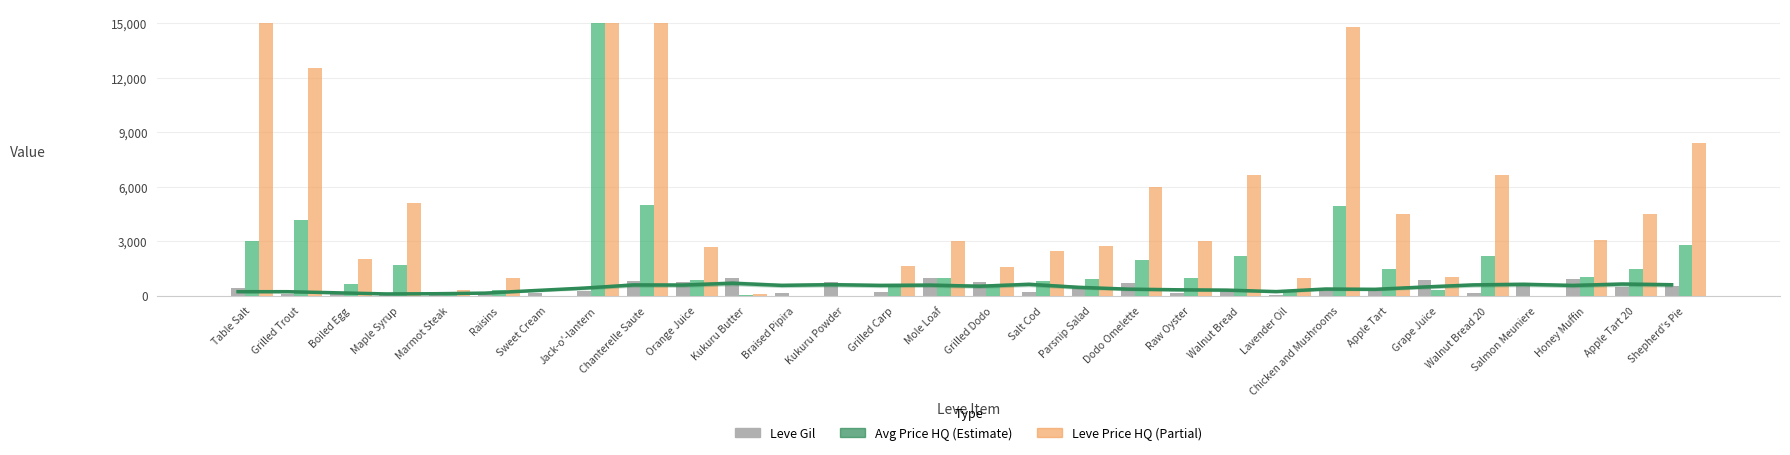

What is the total value across all series at Grilled Dodo?

2870.0